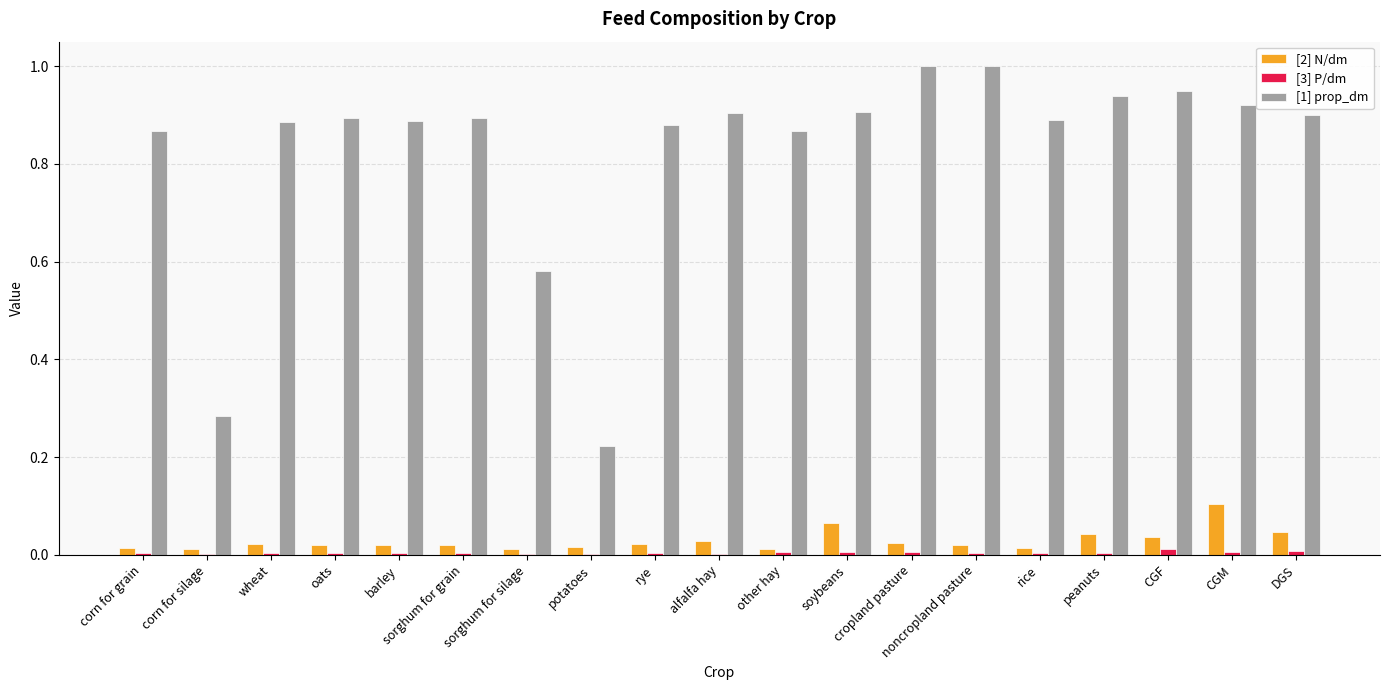

What are all the series names shown in the legend?

[2] N/dm, [3] P/dm, [1] prop_dm